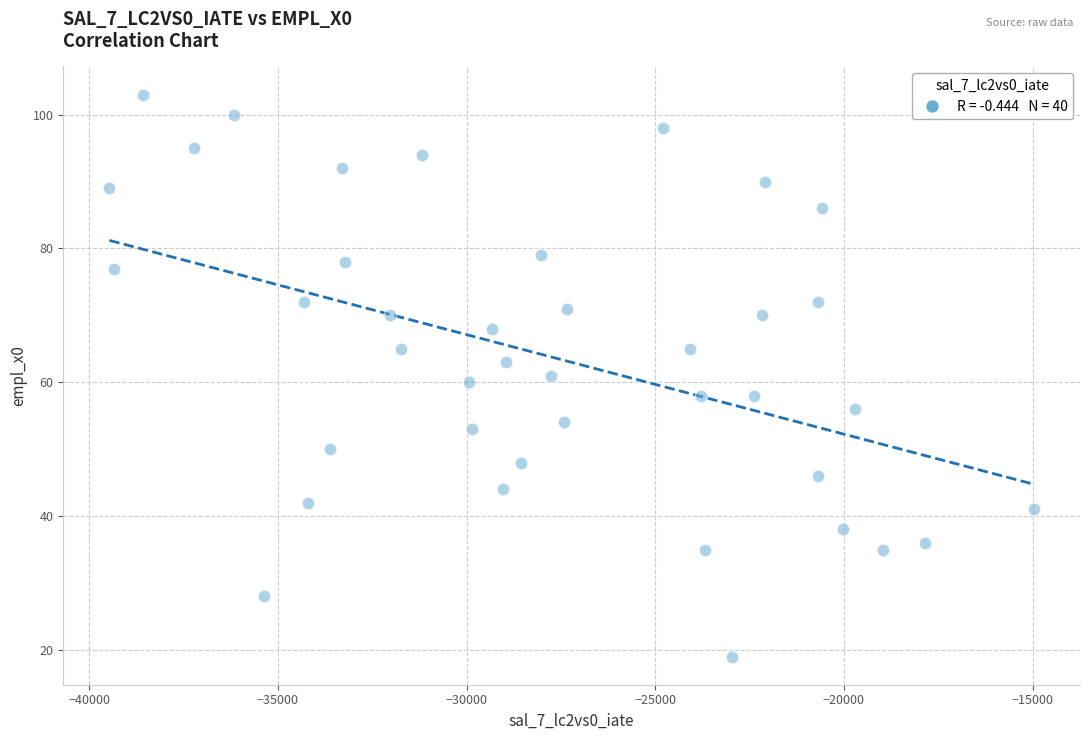

What is the range of Y values (max minus min)?

84